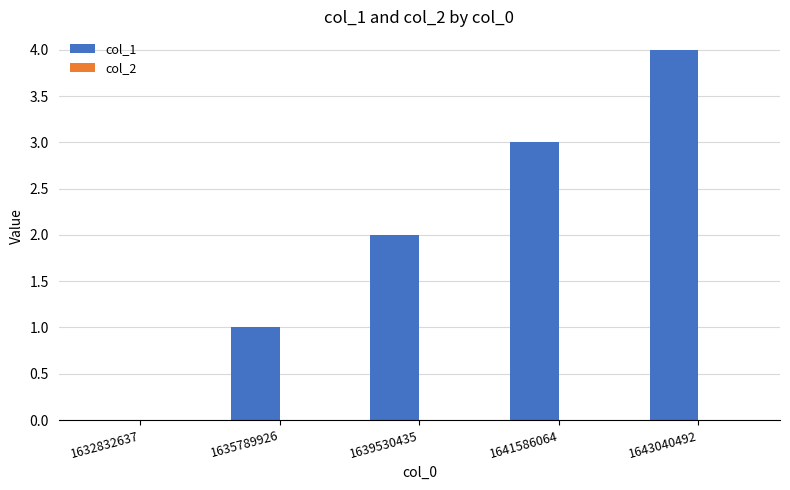

Which has a higher value, 1635789926 or 1643040492?

1643040492